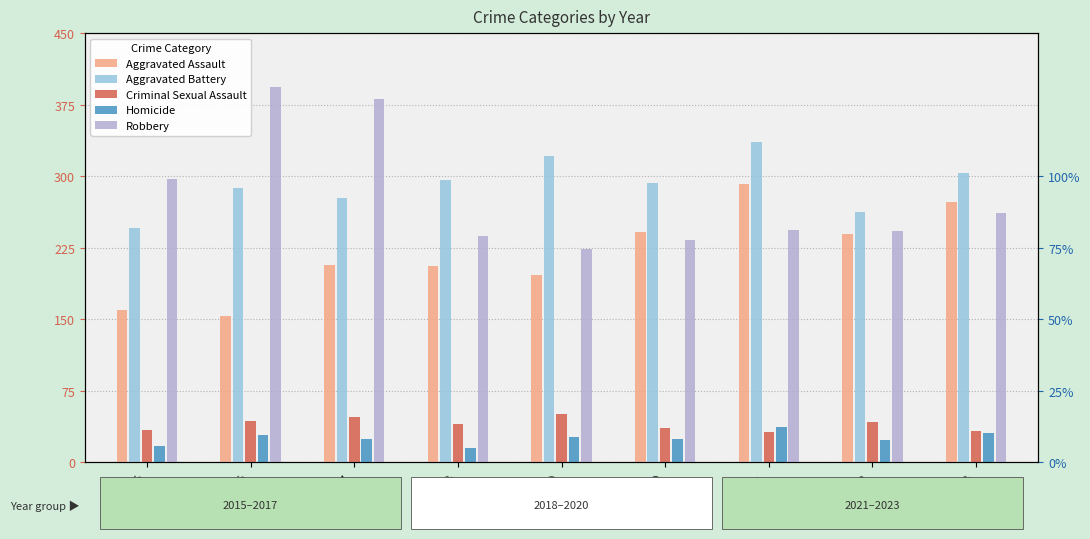

Are the bars horizontal?

No